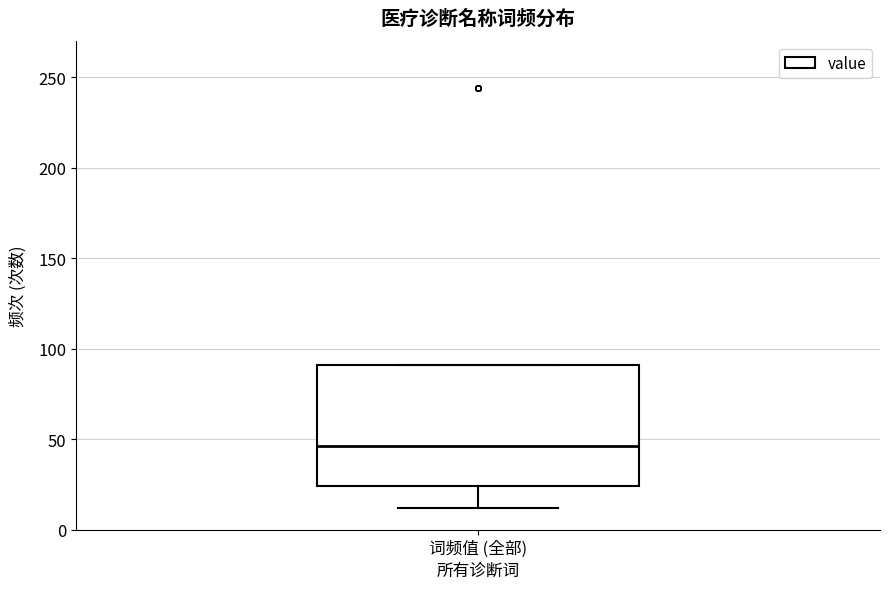

Transcribe this box plot: give where the median line is, the range the box spans, and where the two whiskers end, as read against the y-axis. The values are not printed on the chart, so give them approximately, as read against the axis.

median 45, box 25 to 90, whiskers 10 to 90